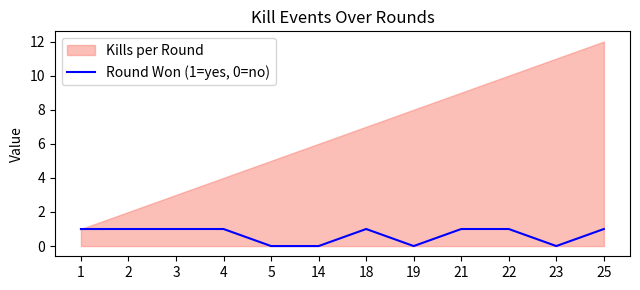

The Round Won (1=yes, 0=no) series shows 1 at 19. True or false?

False